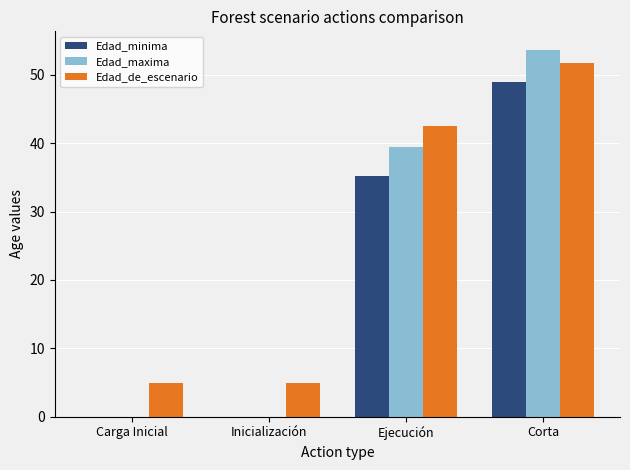

Between Inicialización and Ejecución, which series saw the biggest shift?

Edad_maxima